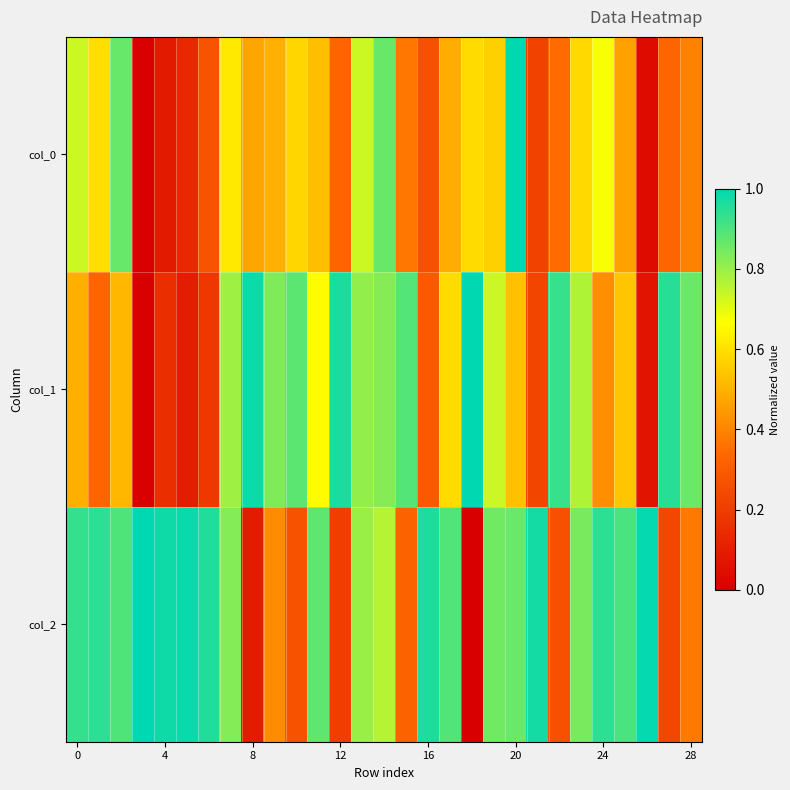

What is the greatest value displayed?

1.0